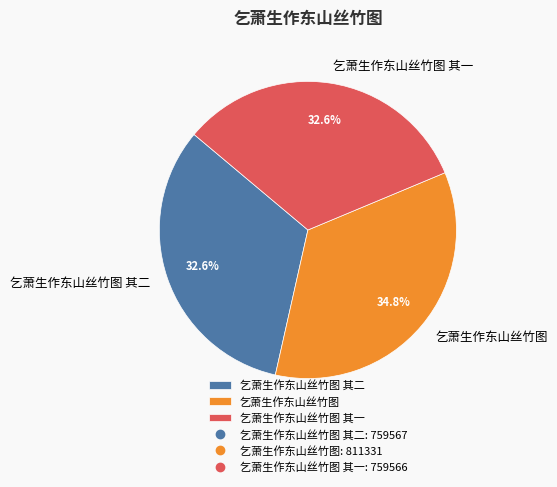

True or false: 乞萧生作东山丝竹图 其二 accounts for 24% of the total.

False